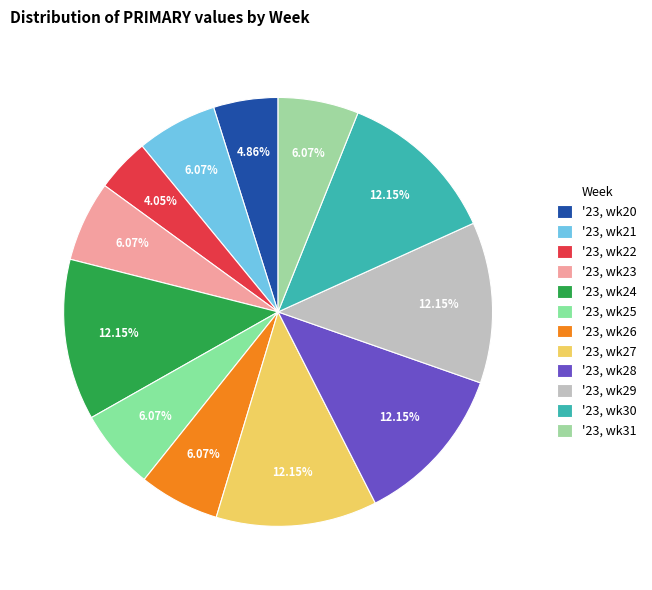

What is the largest slice in the pie chart?

'23, wk24